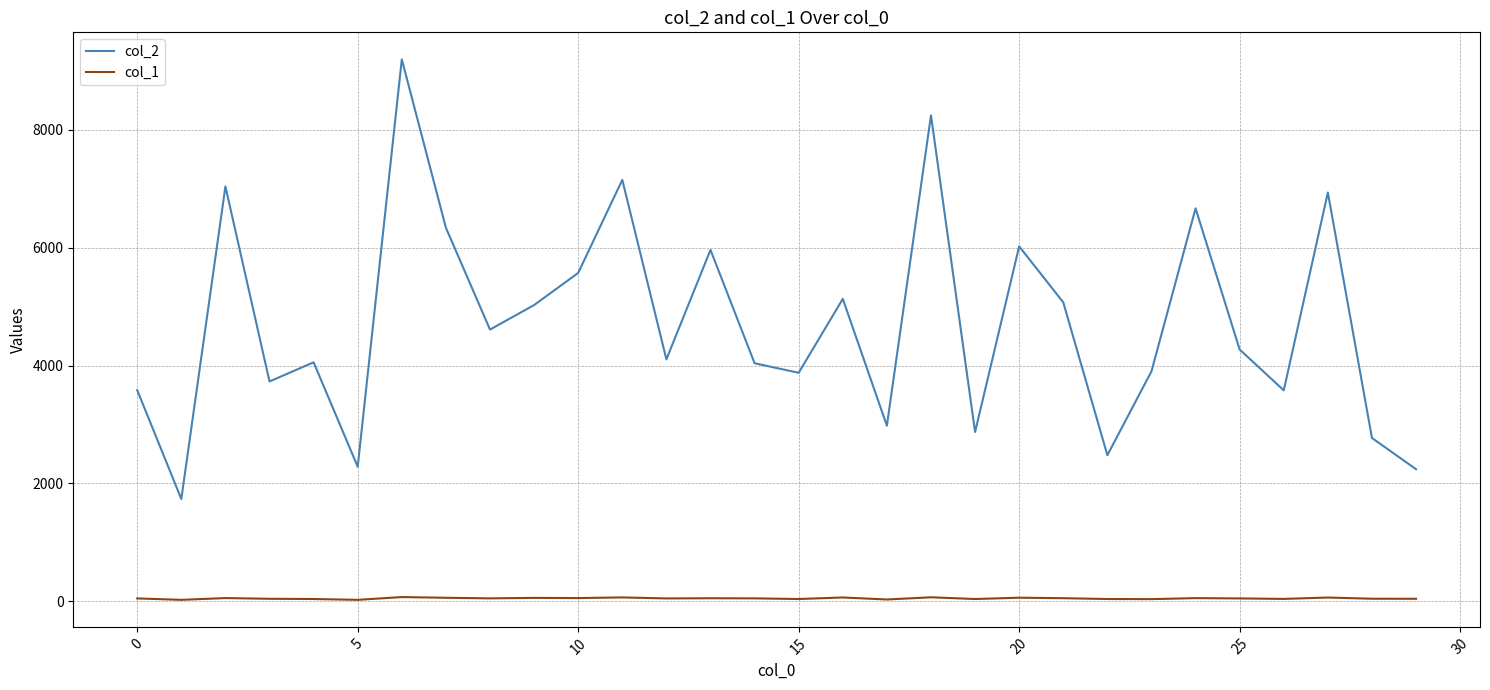

Which series has the largest range (max minus min)?

col_2